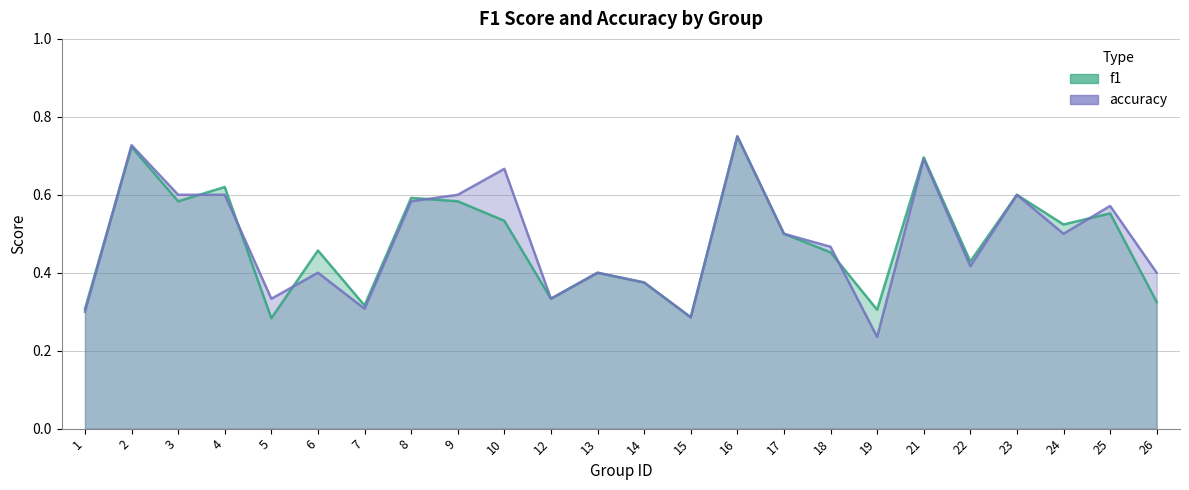

Between which two adjacent categories do accuracy and f1 first intersect?

1 and 2